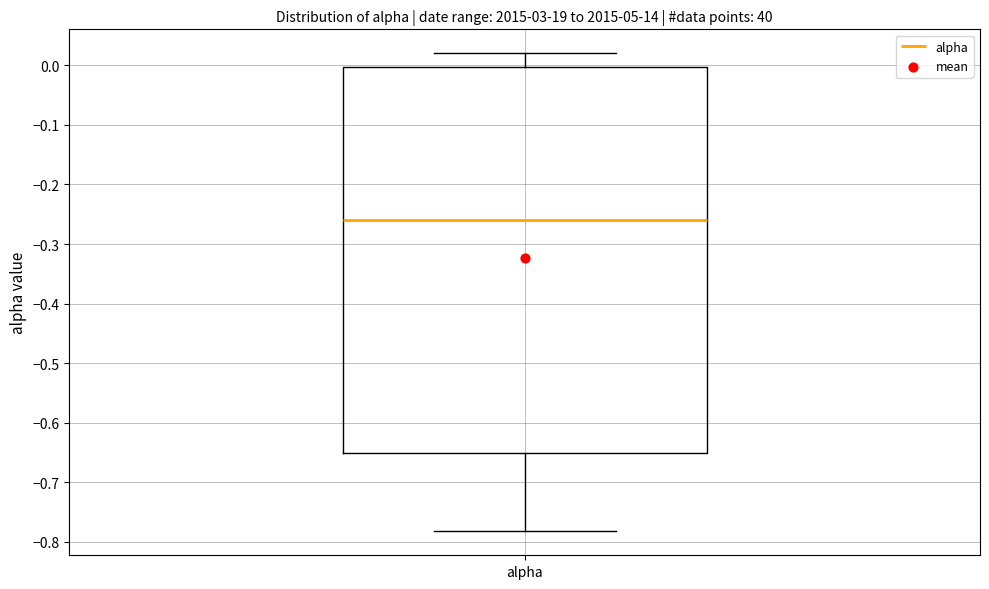

Read this box plot against the y-axis: the position of the median line, the range covered by the box, and the ends of both whiskers. The values are not printed on the chart, so give them approximately, as read against the axis.

median -0.26, box -0.65 to 0.00, whiskers -0.78 to 0.02